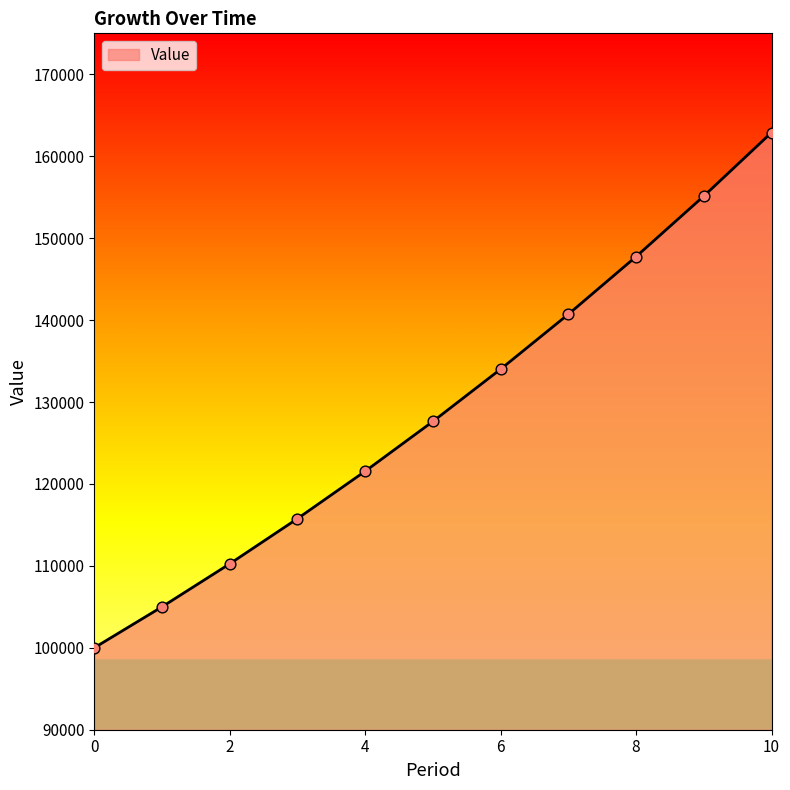

What is the smallest value displayed?

100000.0